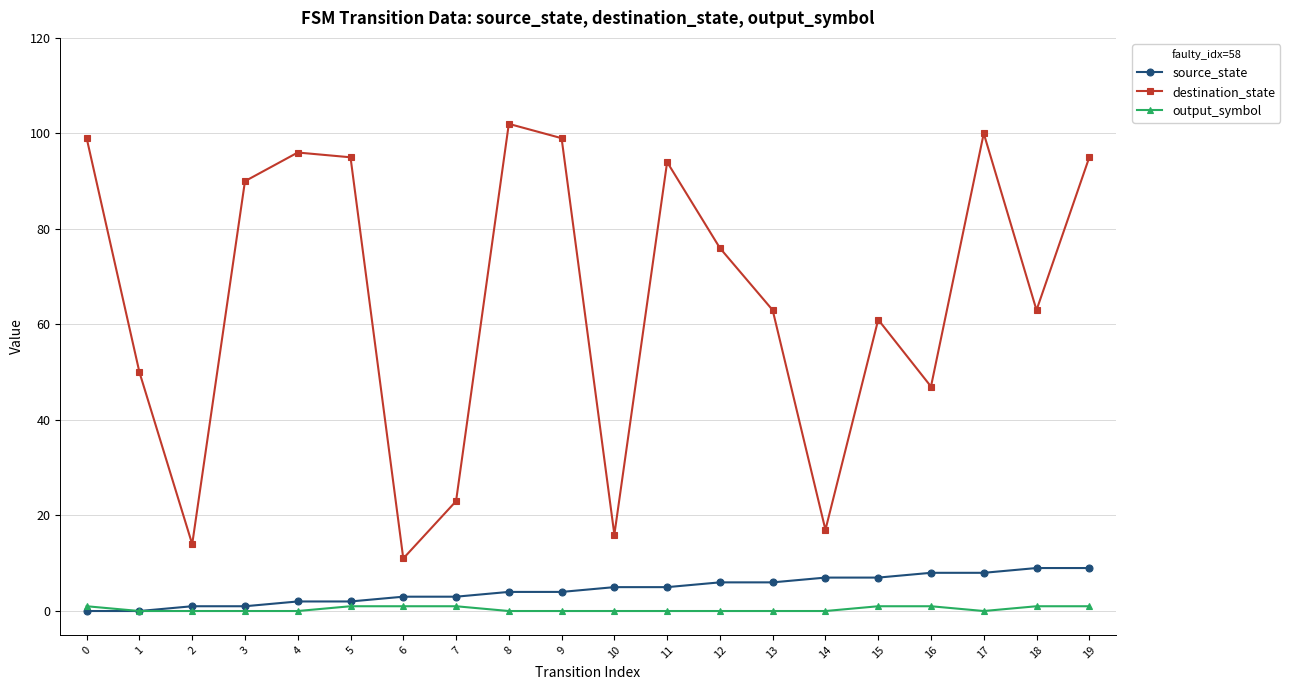

What is the total value across all series at 11?

99